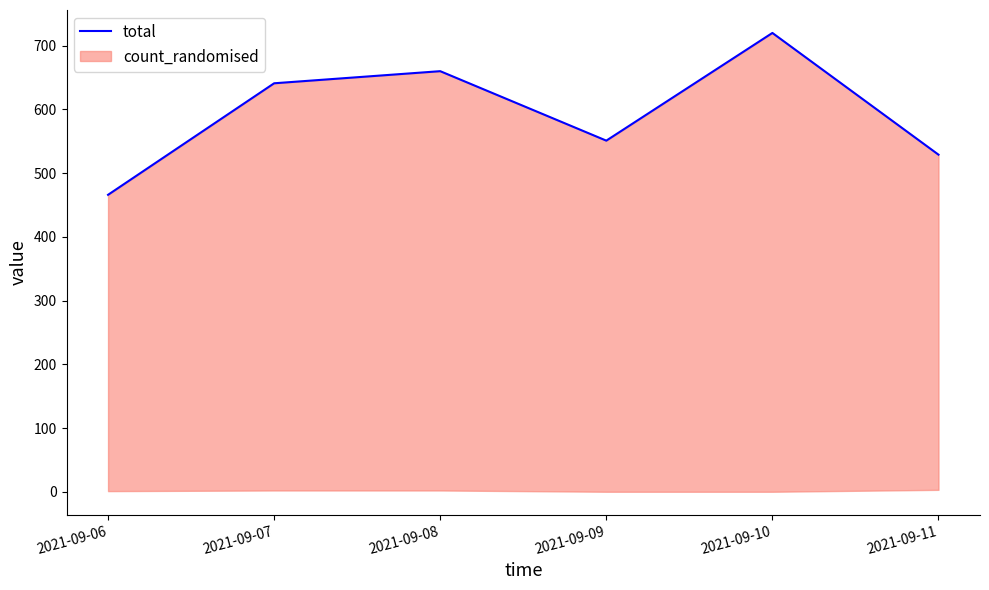

Rank the categories by value from highest to lowest.

2021-09-10, 2021-09-08, 2021-09-07, 2021-09-09, 2021-09-11, 2021-09-06